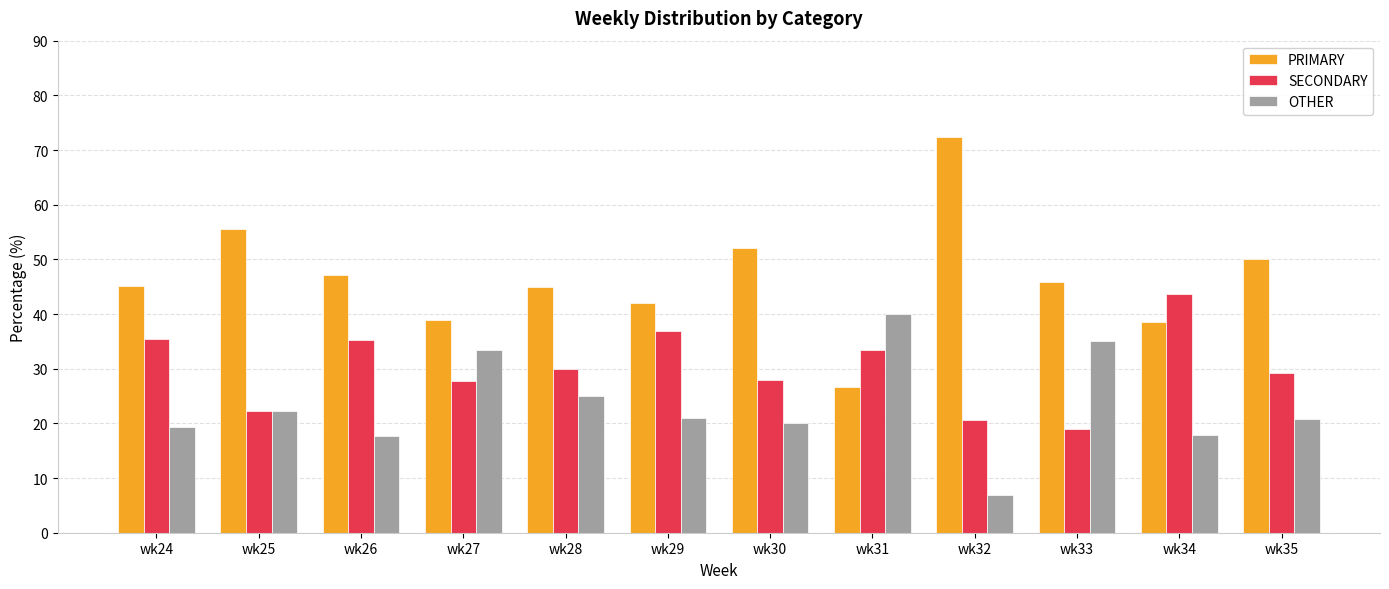

Count the number of categories in the chart.

12